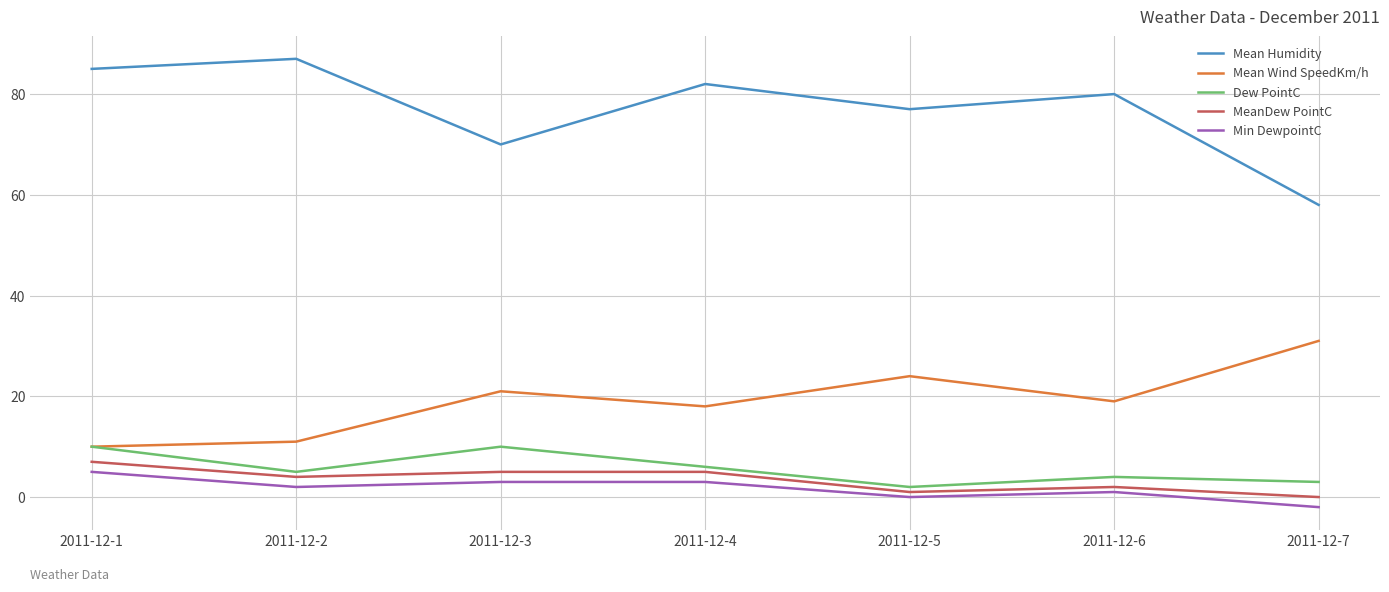

Does the chart have visible grid lines?

Yes